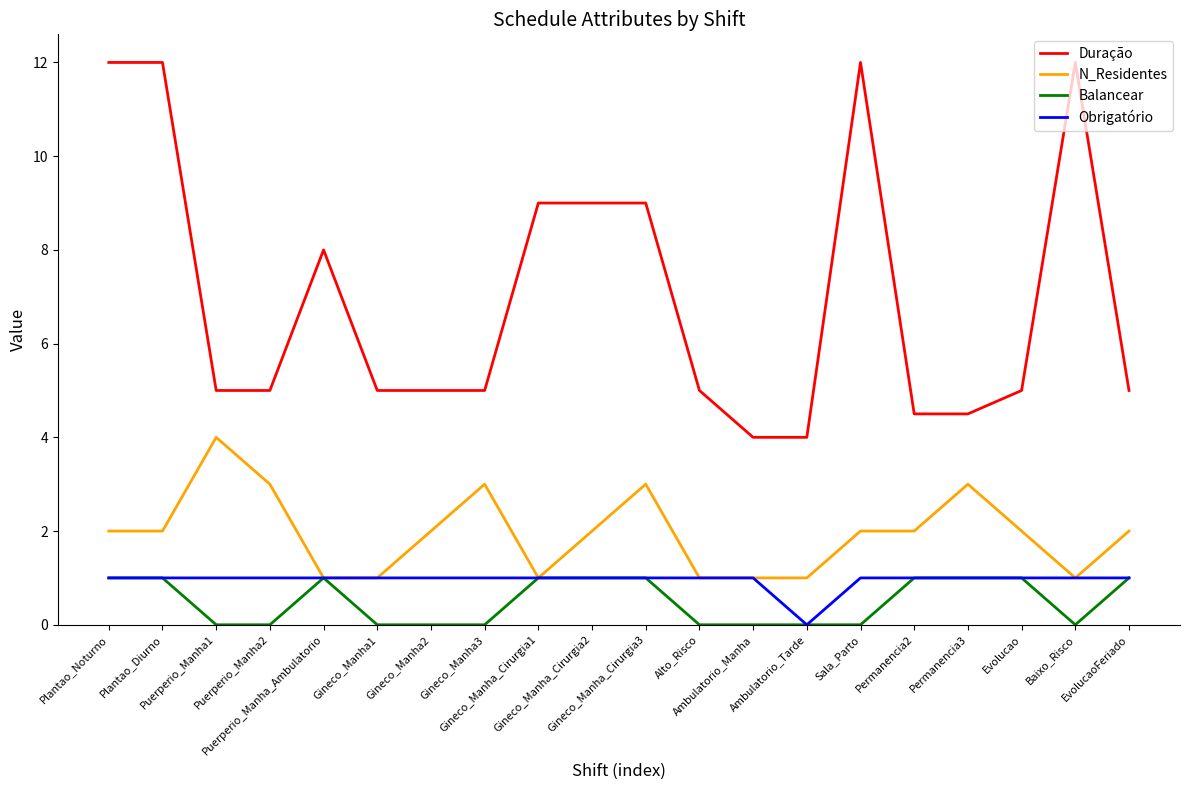

What is the maximum value shown in the chart?

12.0